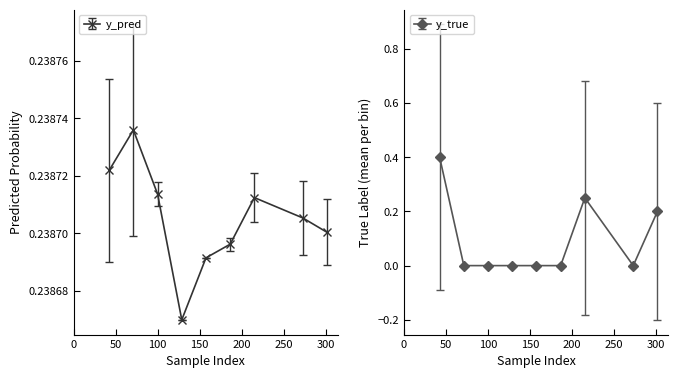

Is this an area chart (filled region under the line)?

No